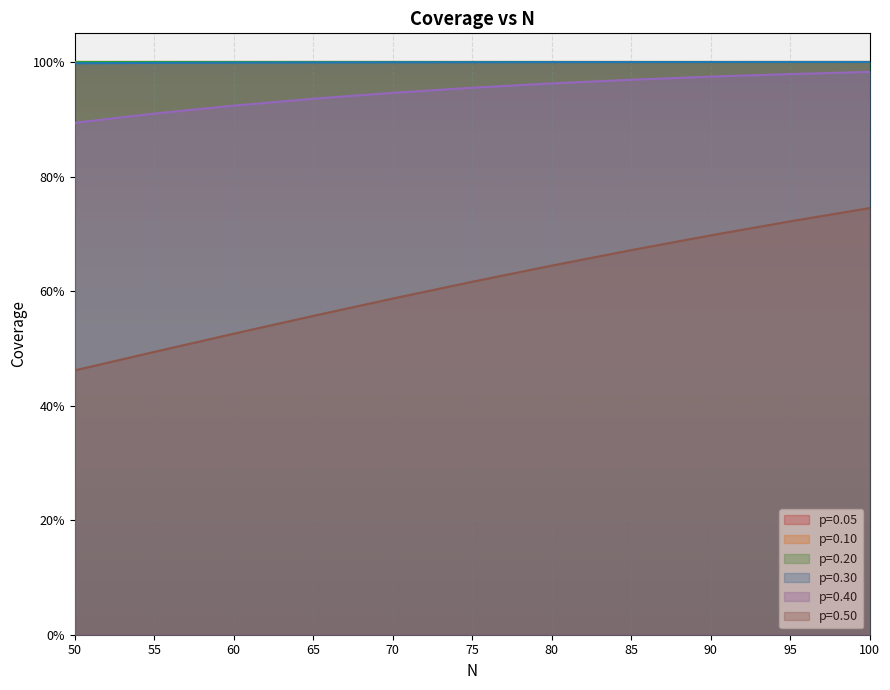

At which category is the sum across all series the highest?

100